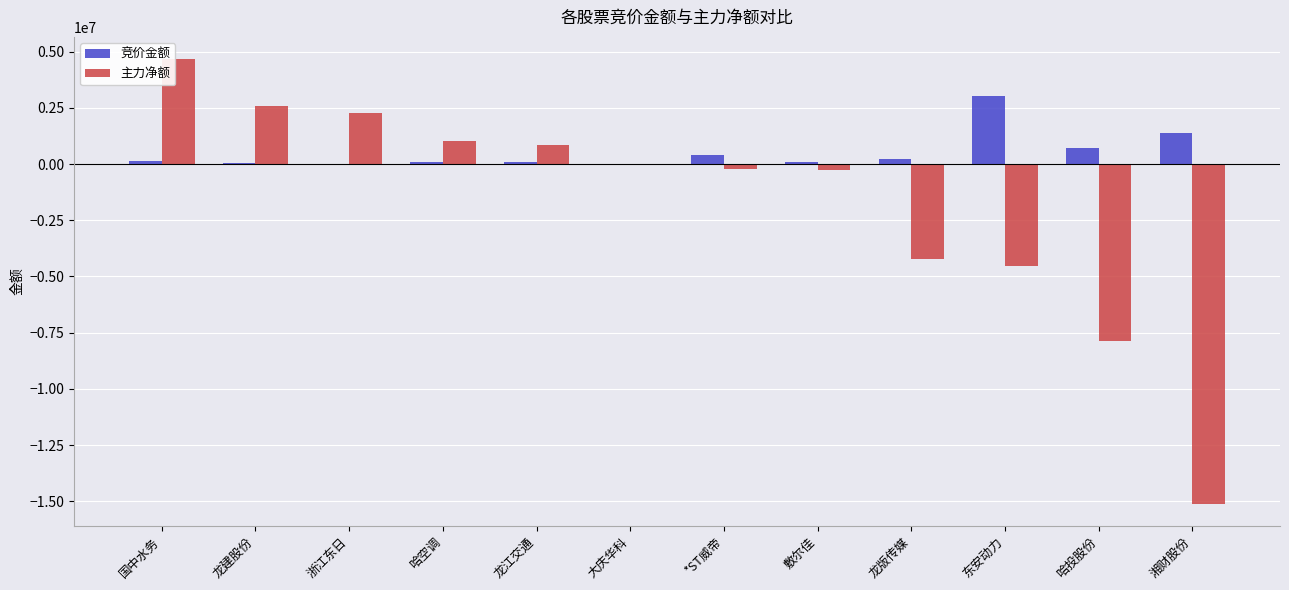

True or false: 主力净额 has a value of -240506 at *ST威帝.

True